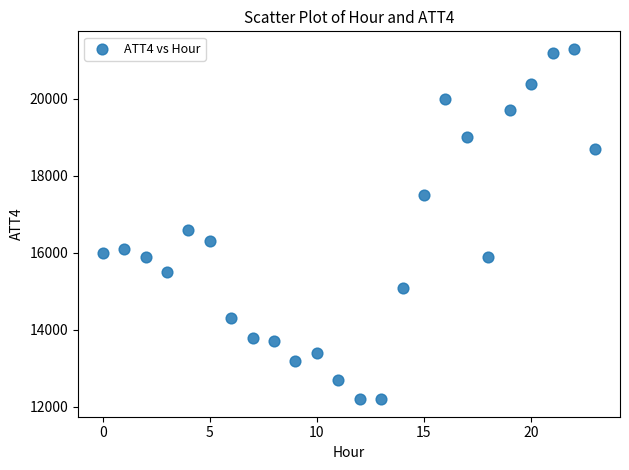

What Y value in the scatter plot is closest to 16750?

16600